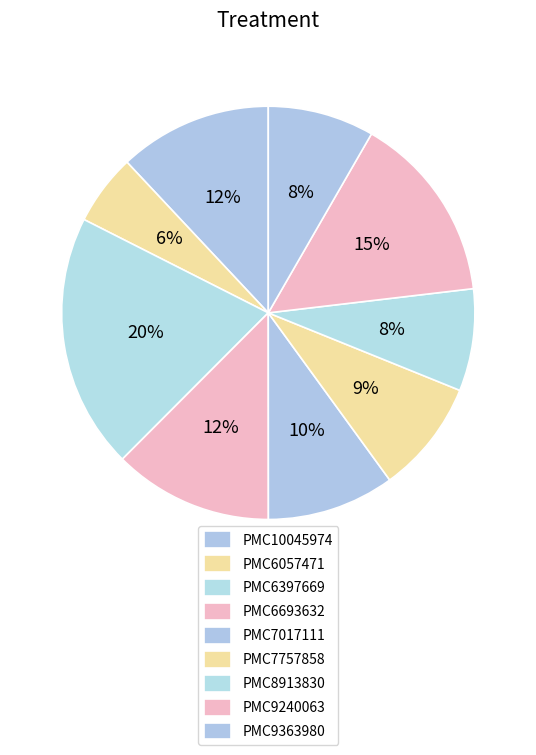

True or false: PMC8913830 accounts for 1% of the total.

False